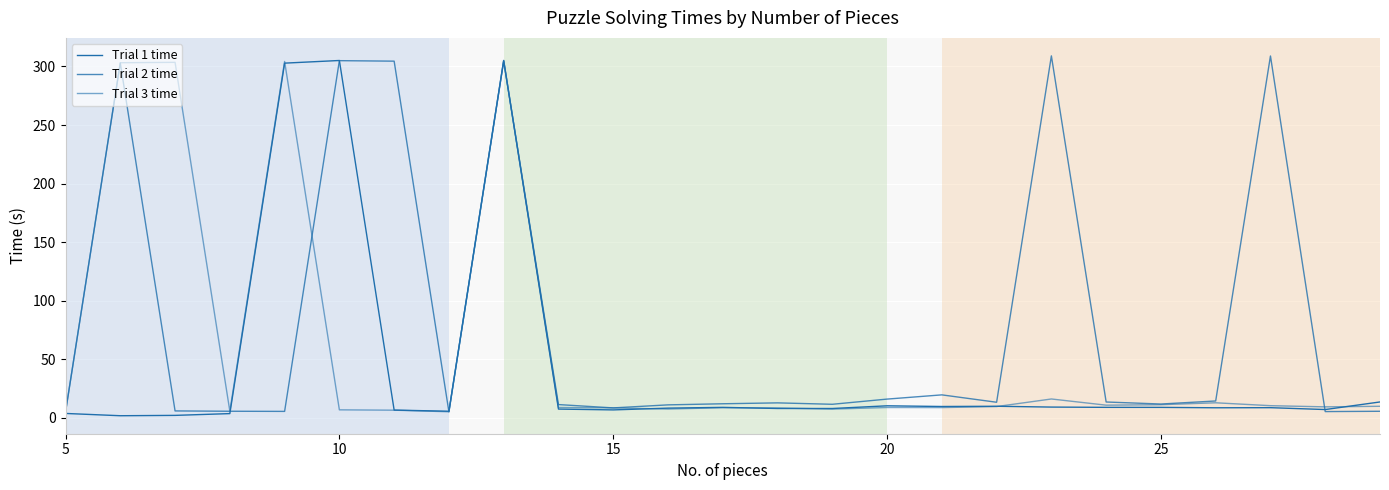

Does the chart have visible grid lines?

Yes